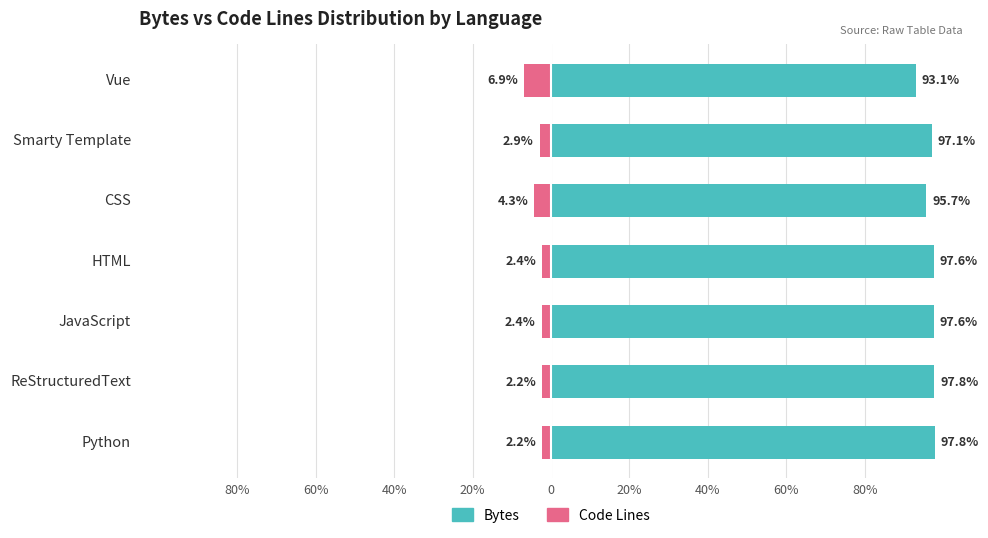

The value of Bytes at JavaScript is 171.0. True or false?

False